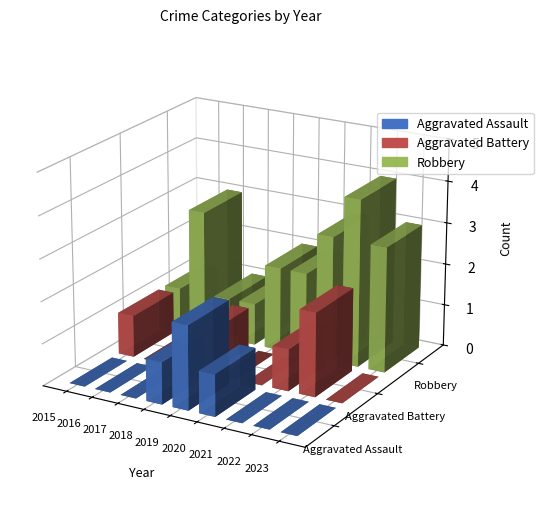

Reading left to right, what are all the values shown in this chart?

Aggravated Assault: 2015=0	2016=0	2017=0	2018=1	2019=2	2020=1	2021=0	2022=0	2023=0
Aggravated Battery: 2015=1	2016=0	2017=0	2018=1	2019=0	2020=0	2021=1	2022=2	2023=0
Robbery: 2015=1	2016=3	2017=1	2018=1	2019=2	2020=2	2021=3	2022=4	2023=3